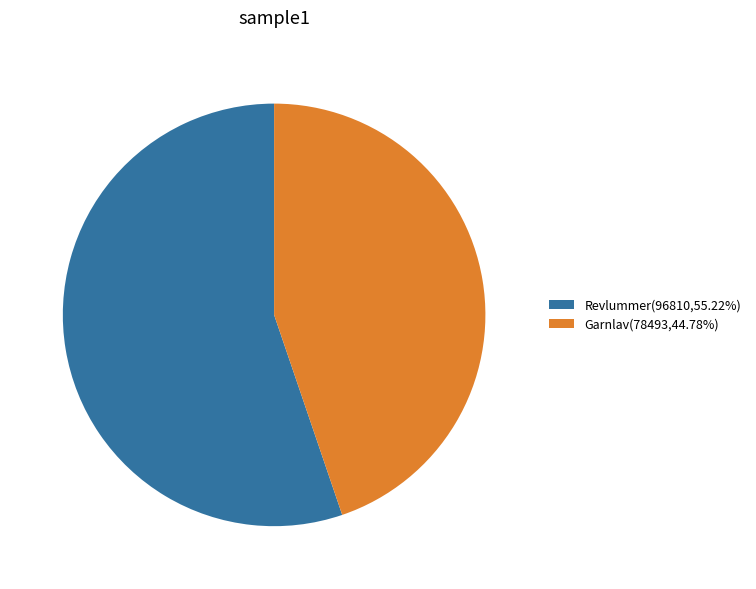

Is Garnlav(78493,44.78%) the majority of the pie?

No